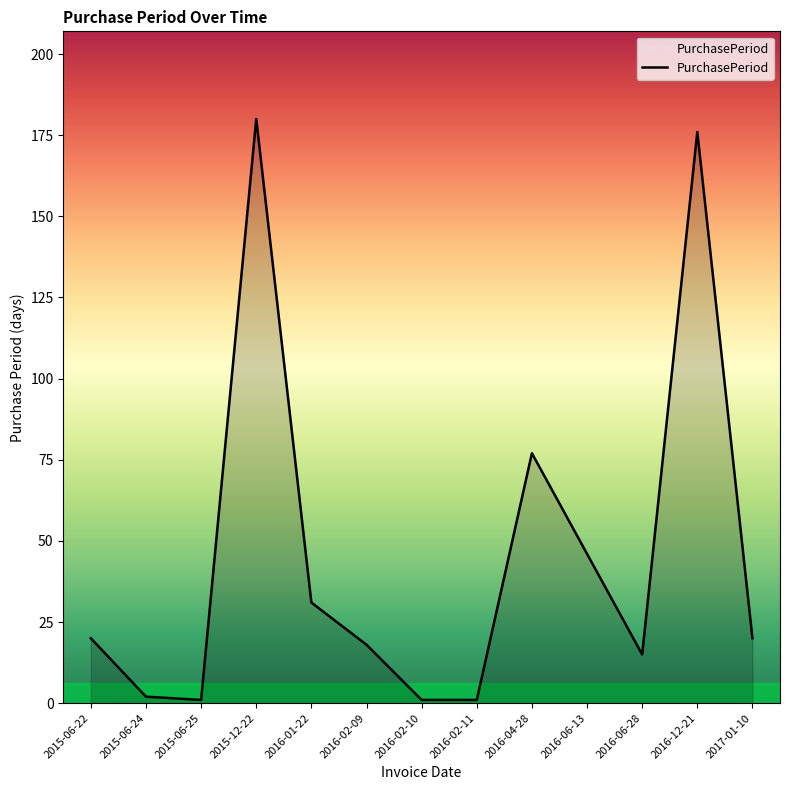

True or false: the data has more than 0 interior local peaks.

True